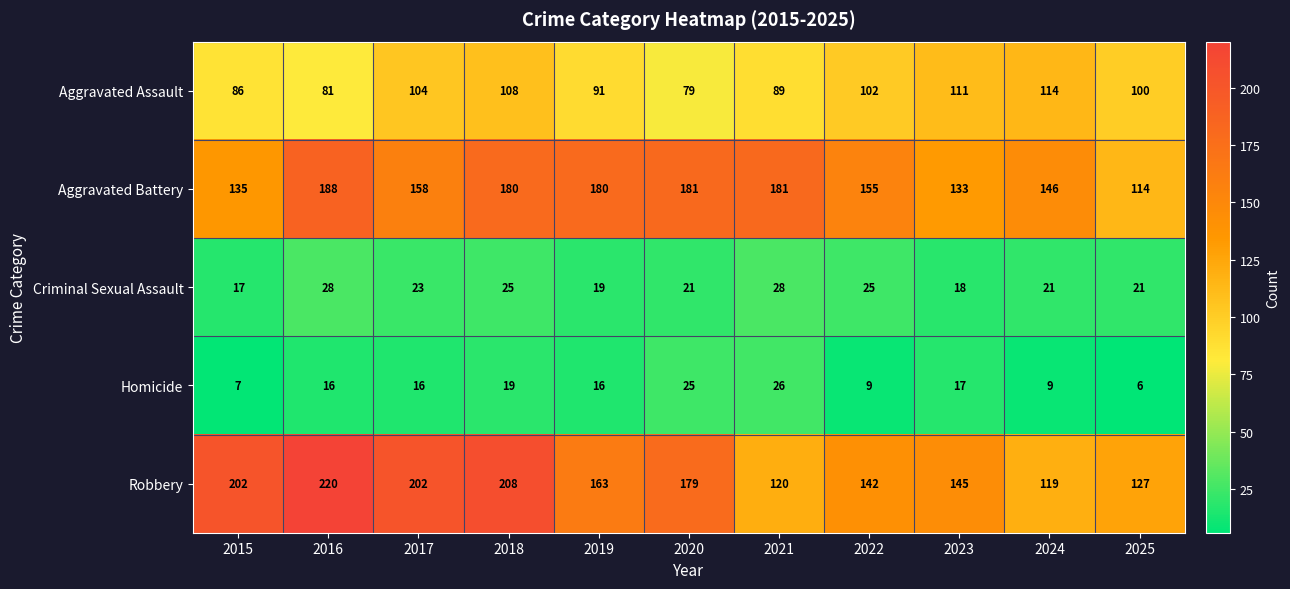

Which label corresponds to the smallest value in the chart?

2025